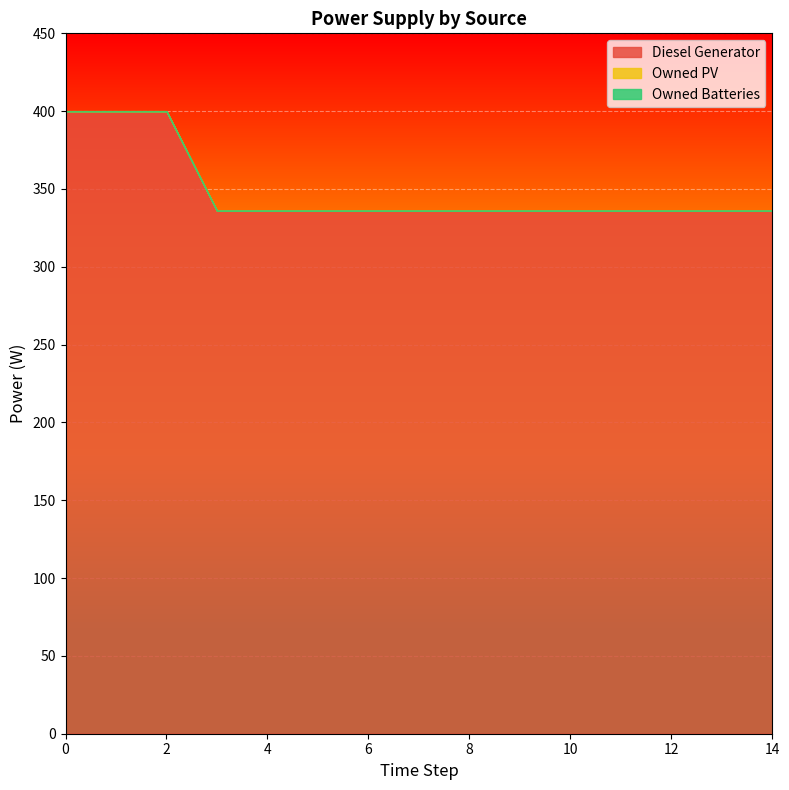

Which series has the largest range (max minus min)?

Diesel Generator